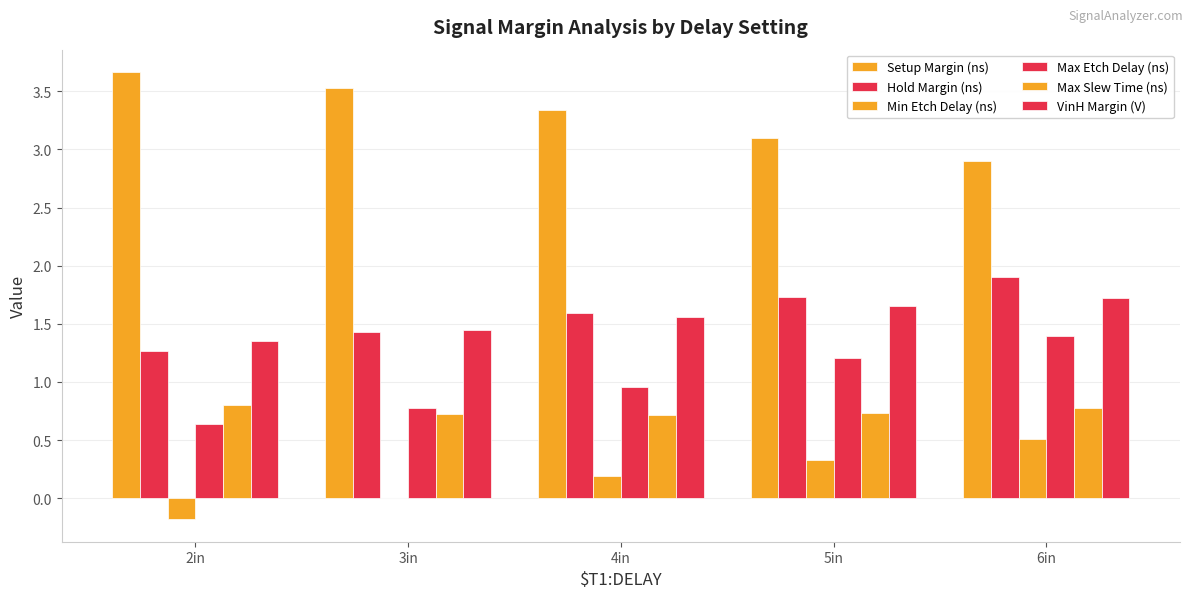

Does the chart contain stacked bars?

No